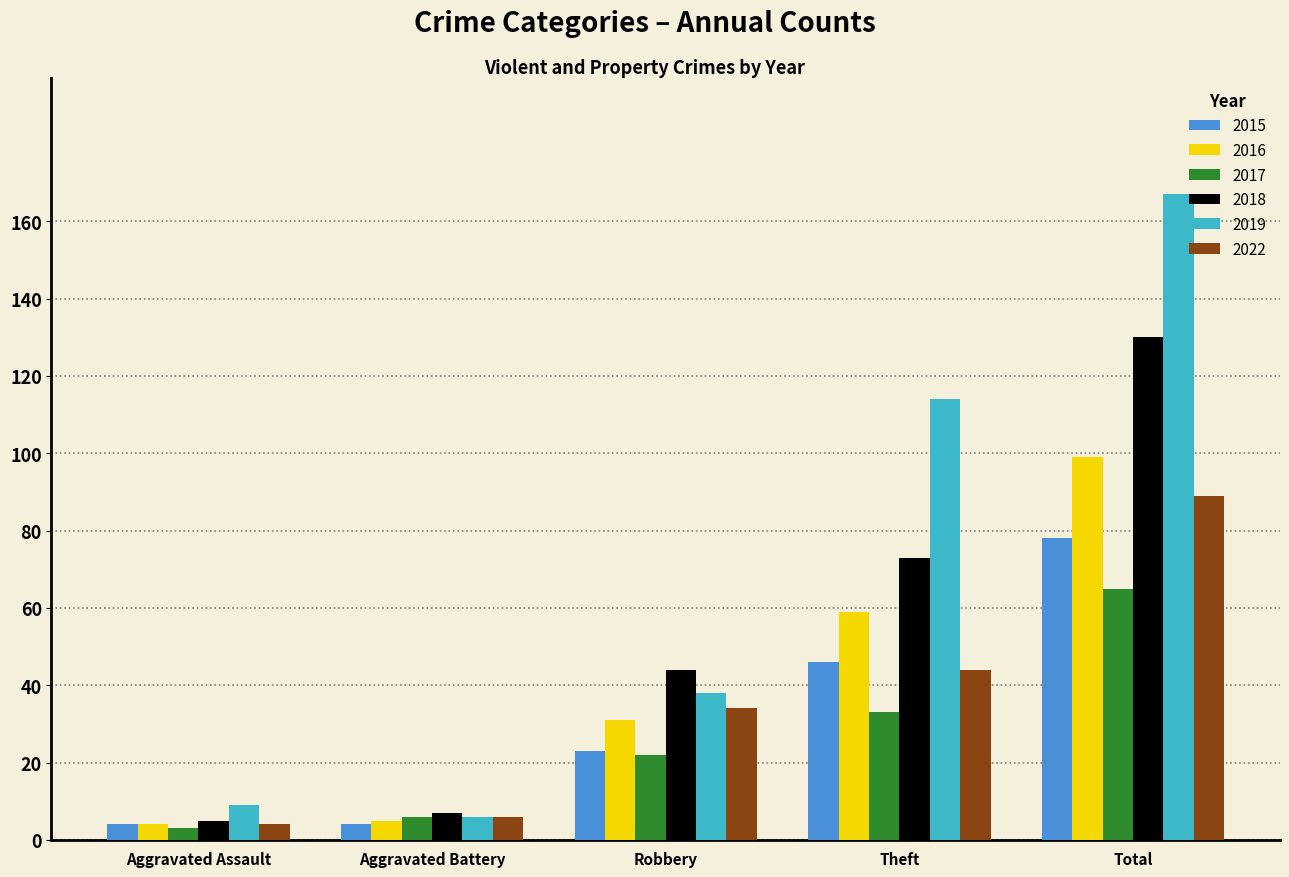

True or false: 2022 has a value of 6 at Aggravated Battery.

True